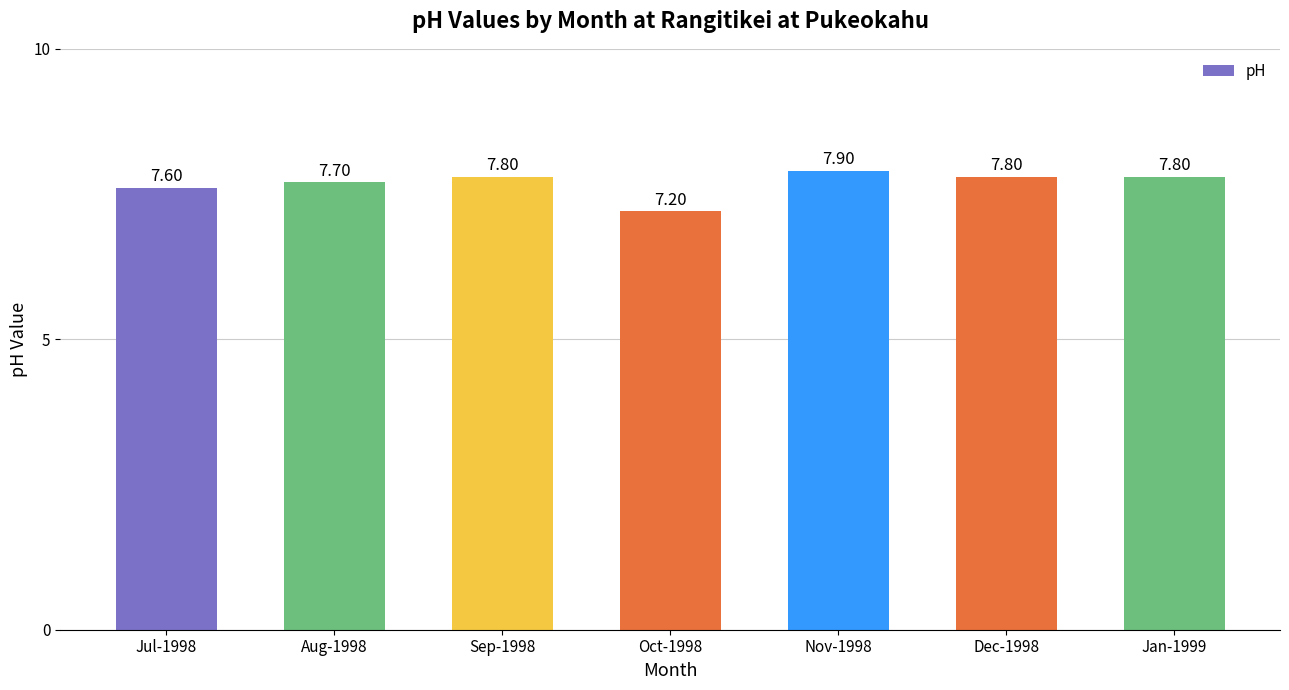

At which category does the chart reach its peak across all series?

Nov-1998